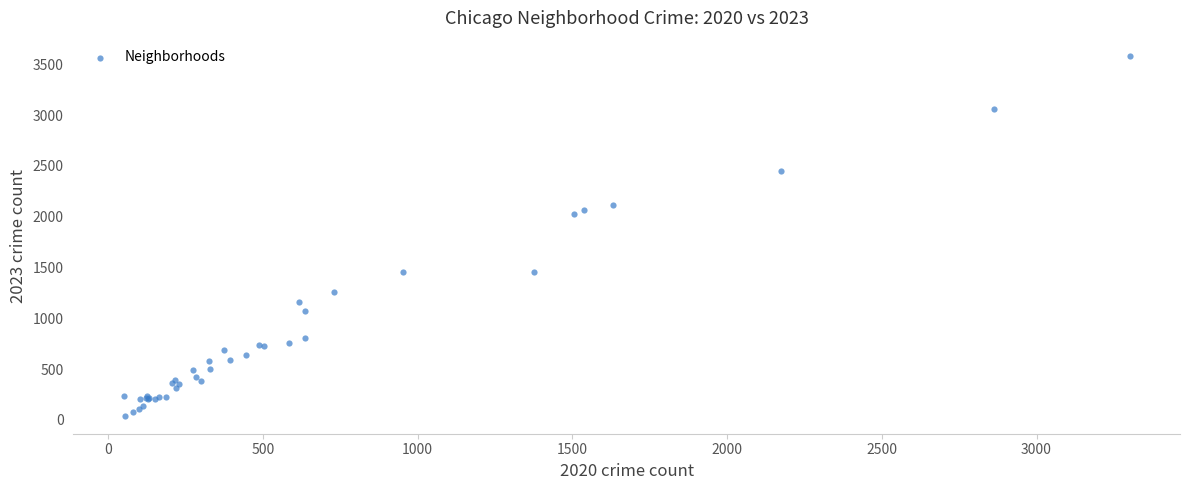

What Y value in the scatter plot is closest to 1812?

2024